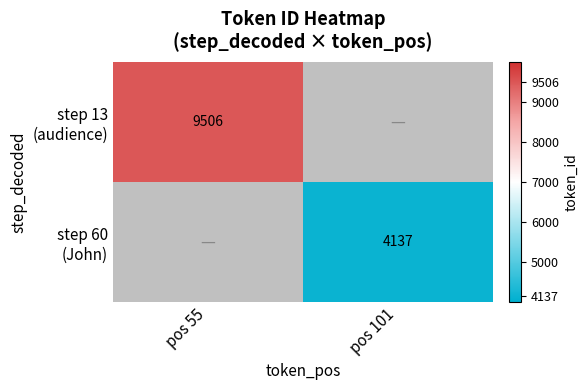

Between pos 101 and pos 55, which is larger?

pos 55